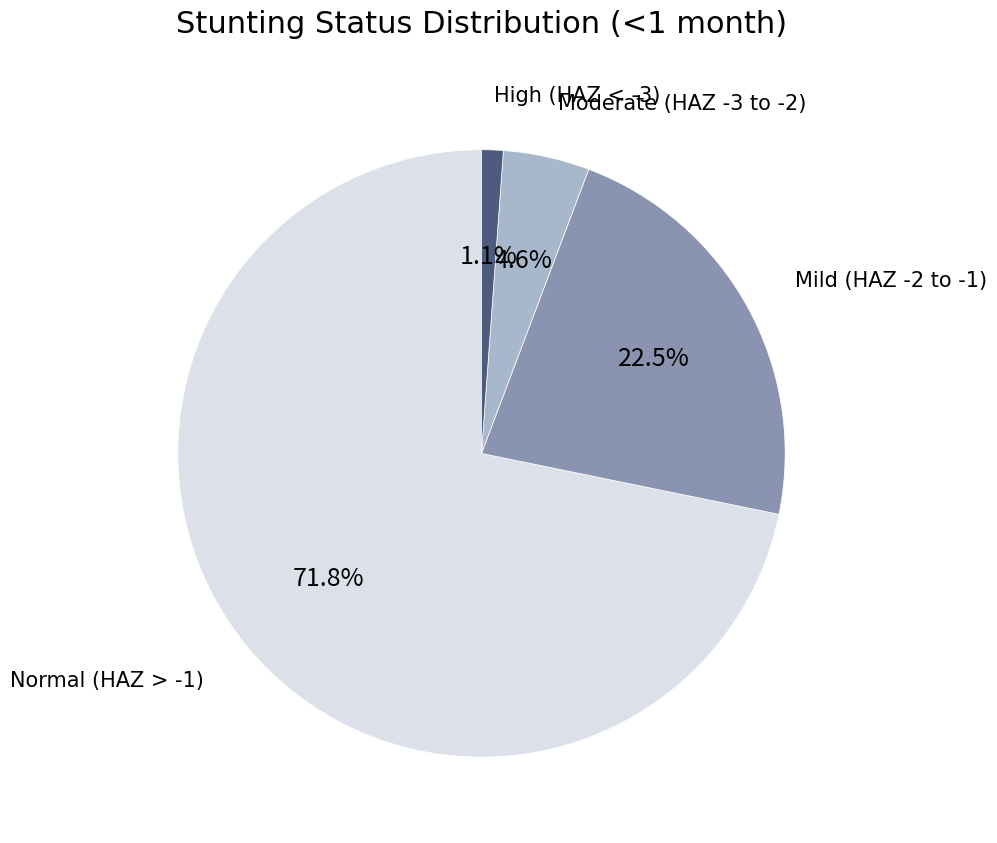

Which slice is the largest?

Normal (HAZ > -1)